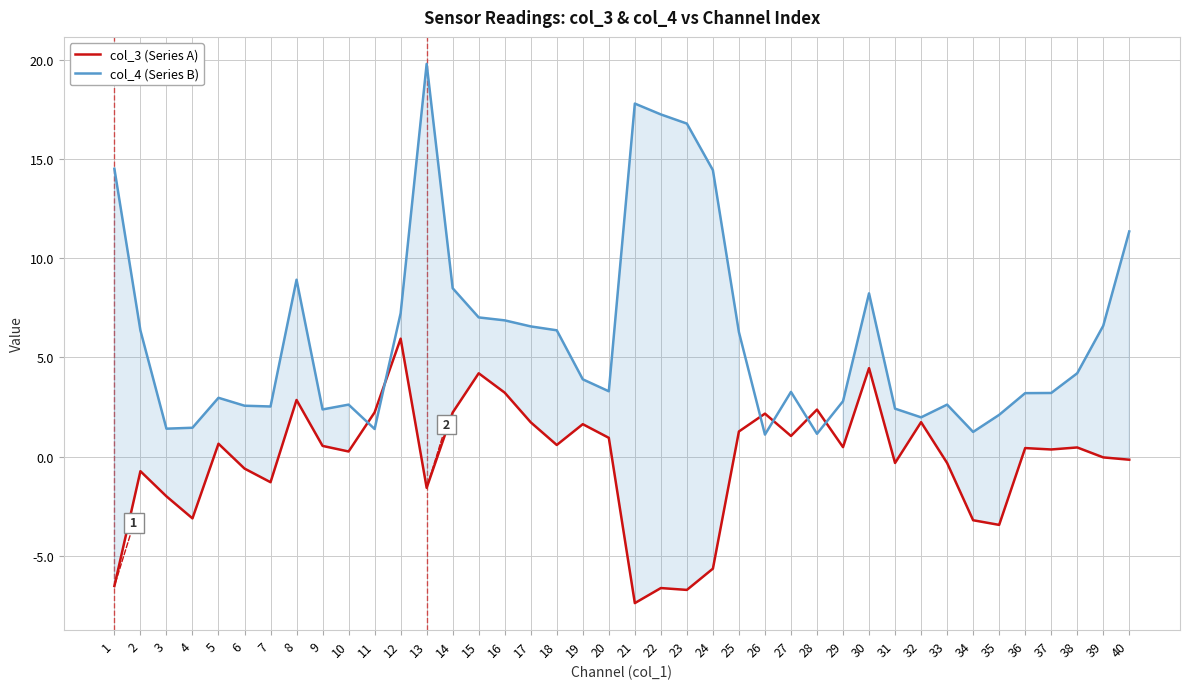

At how many categories does at least one series exceed 18?

1